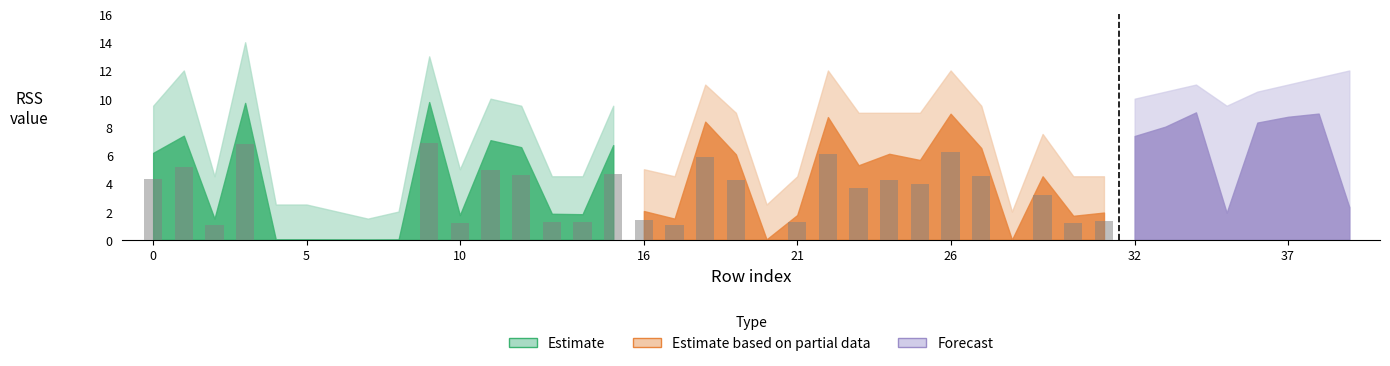

Is the value of Estimate at 11 greater than the value of Estimate based on partial data at 9?

Yes